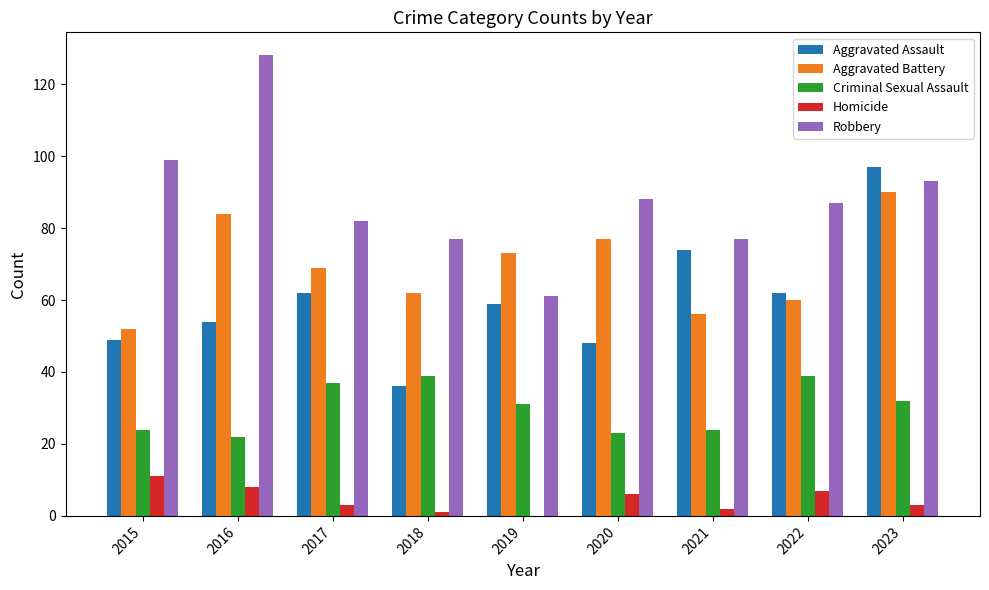

What is the total value across all series at 2023?

315